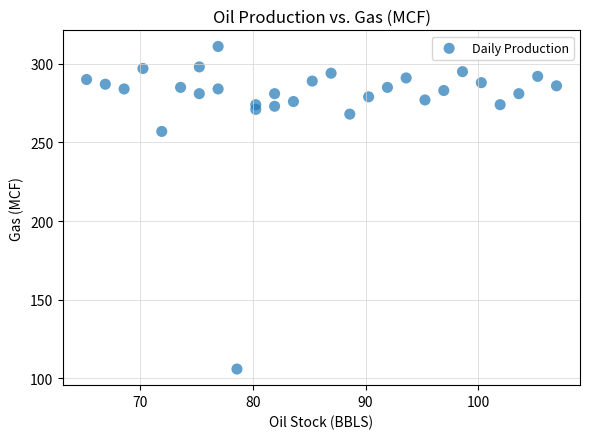

What is the range of Y values (max minus min)?

205